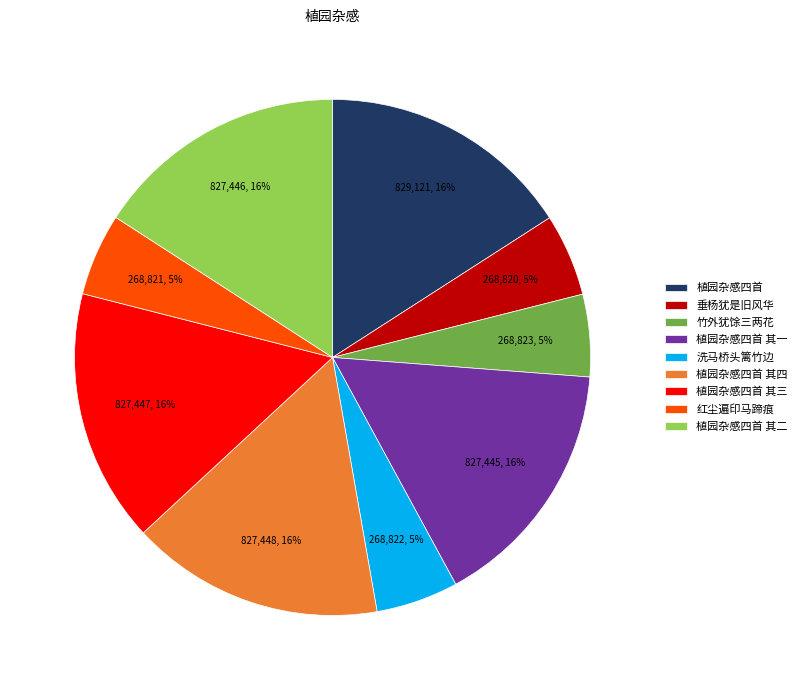

To the nearest percent, what portion does 植园杂感四首 其四 represent?

16%